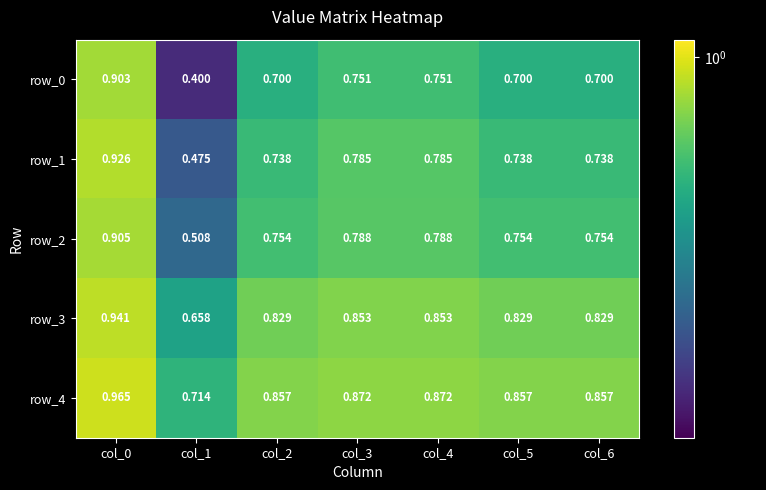

How many distinct data groups are displayed?

5